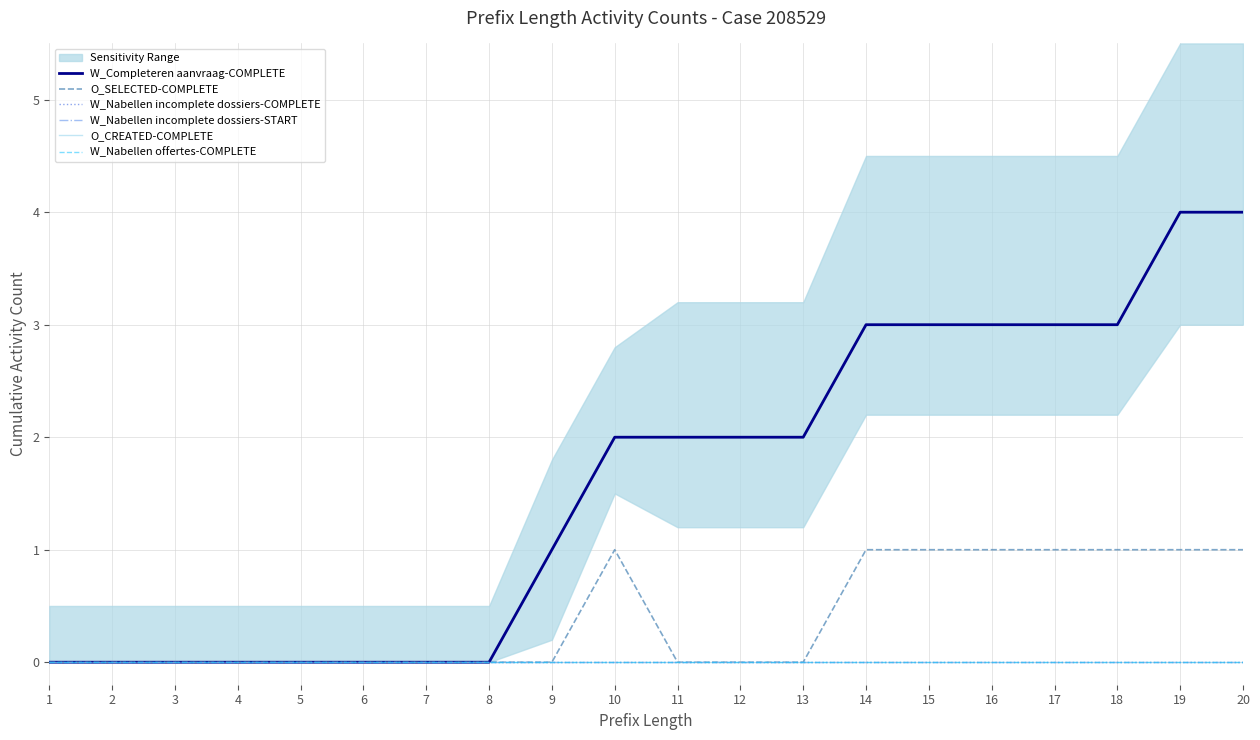

What is the greatest value displayed?

4